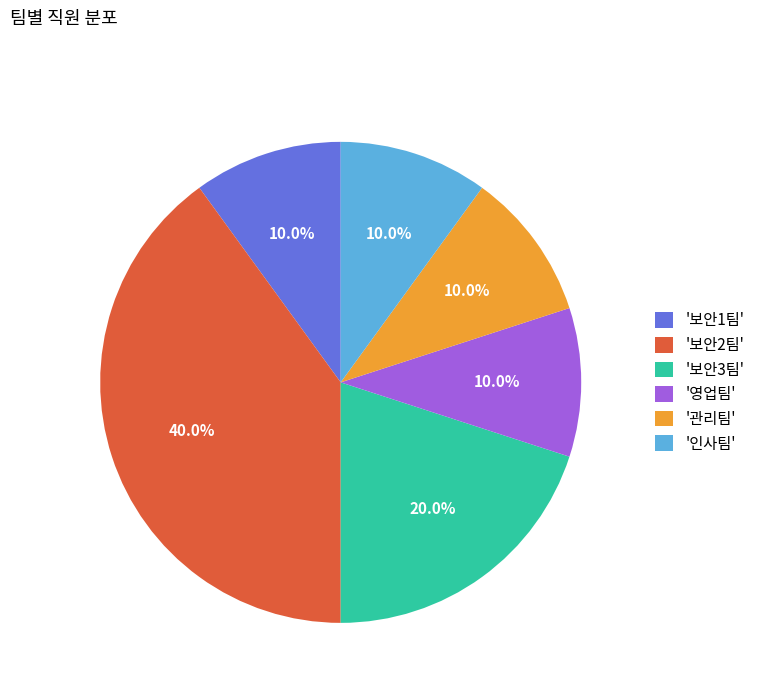

How many segments does this pie chart have?

6